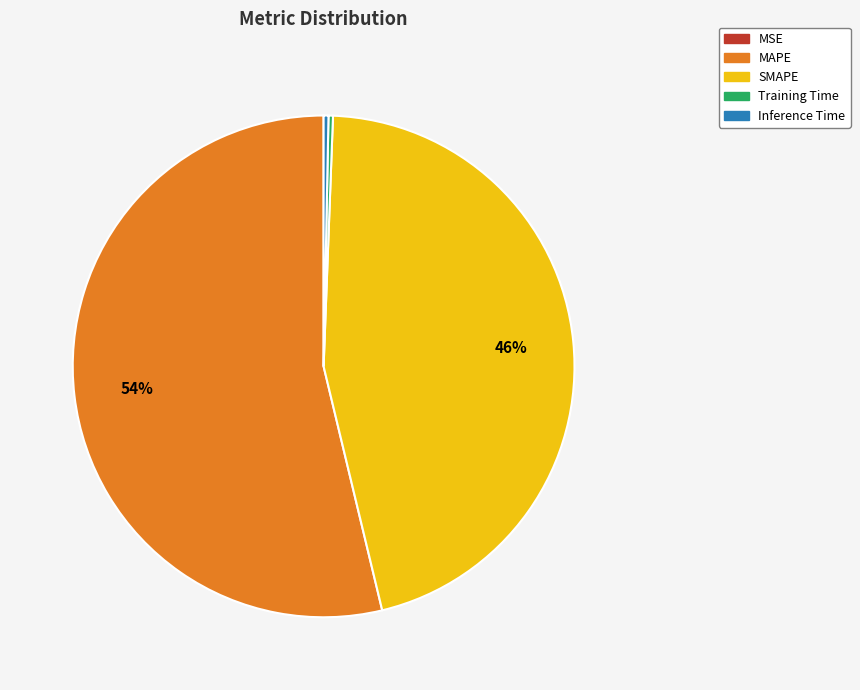

Does any single category account for the majority?

Yes